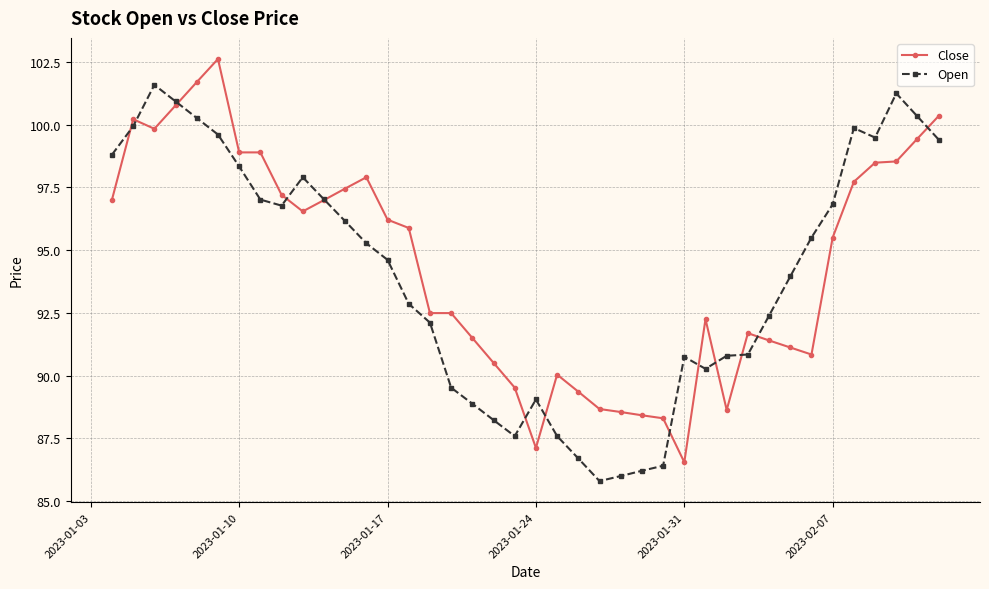

Rank the series by their maximum value, from lowest to highest.

Open, Close